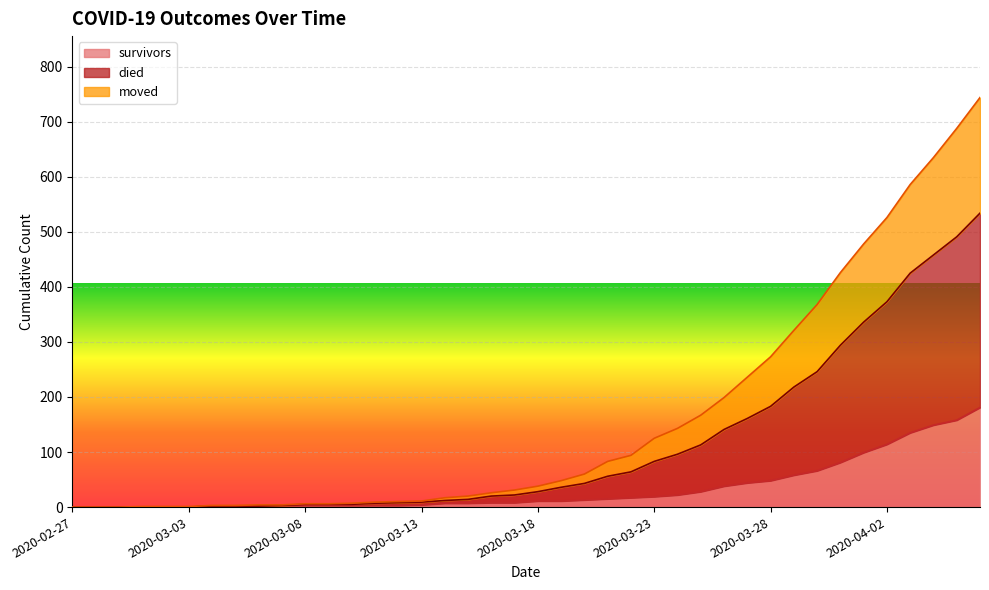

True or false: moved has more than 1 interior local peaks.

False